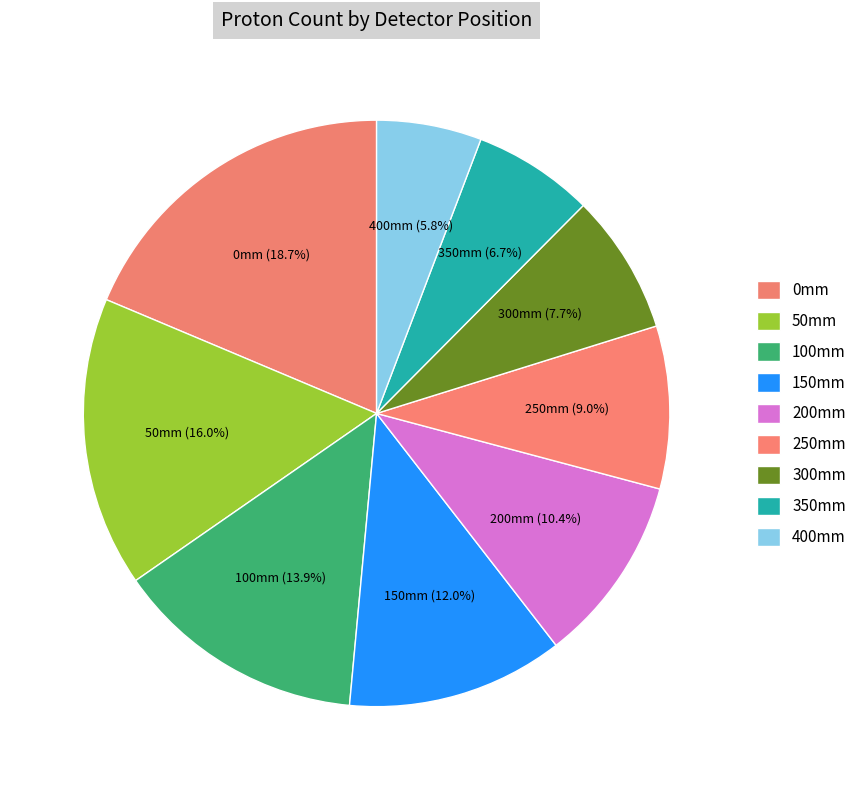

Count the number of slices in the pie.

9